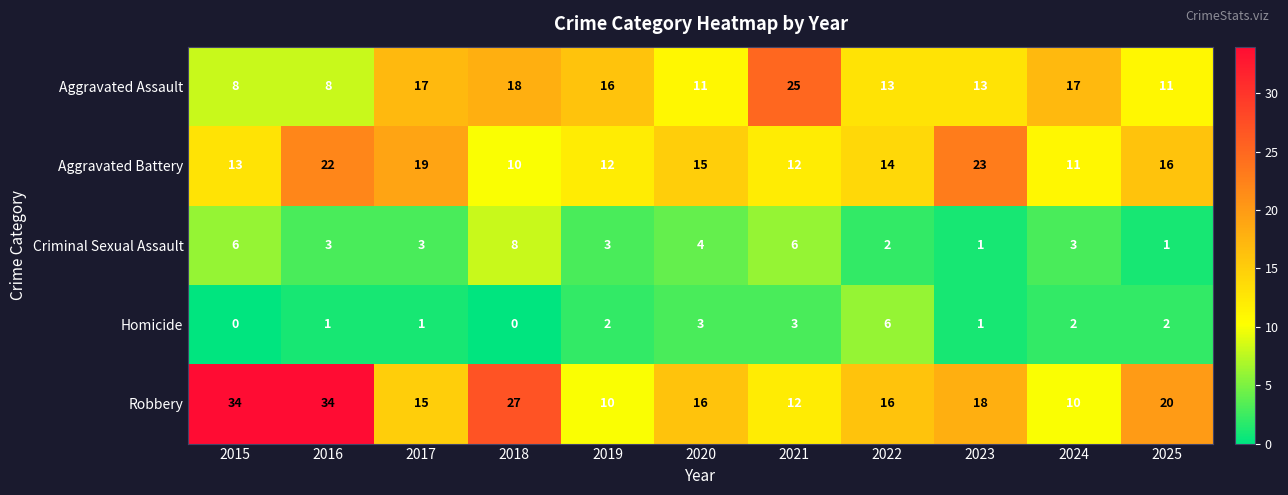

How many categories are shown in the chart?

11